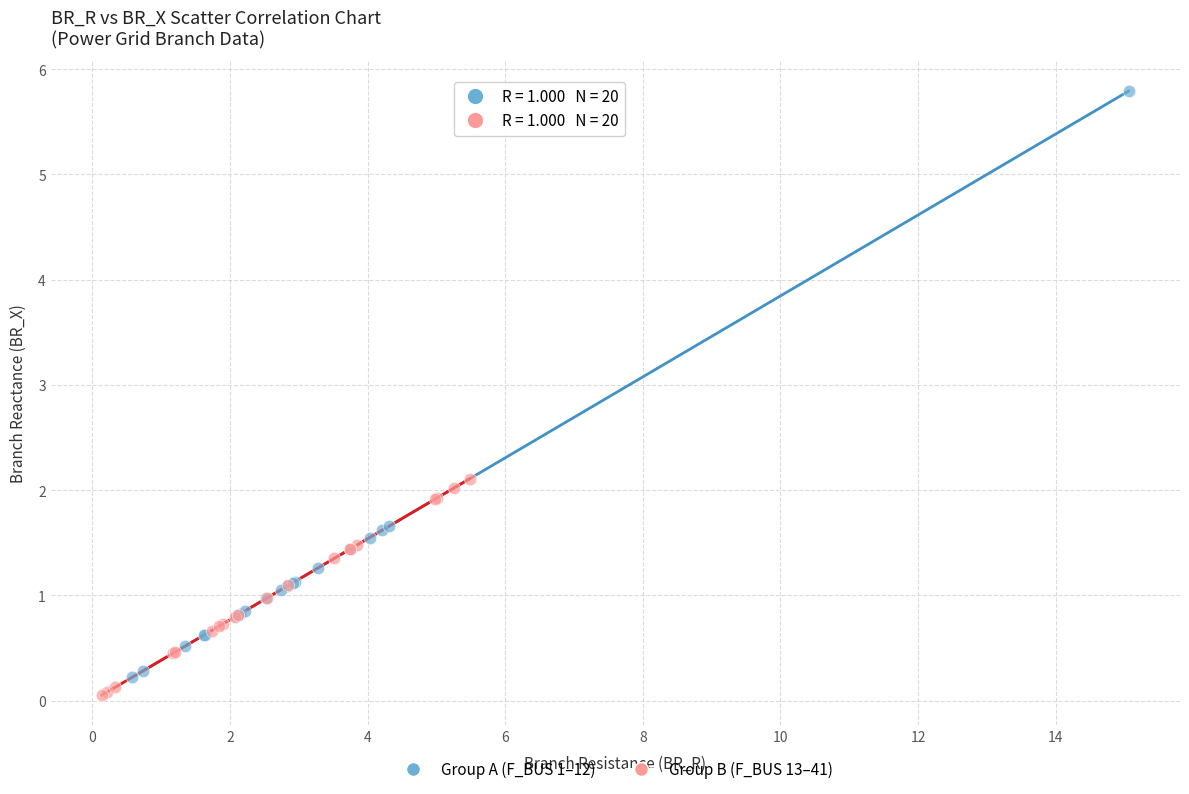

Which series reaches the maximum Y coordinate?

Group A (F_BUS 1–12)